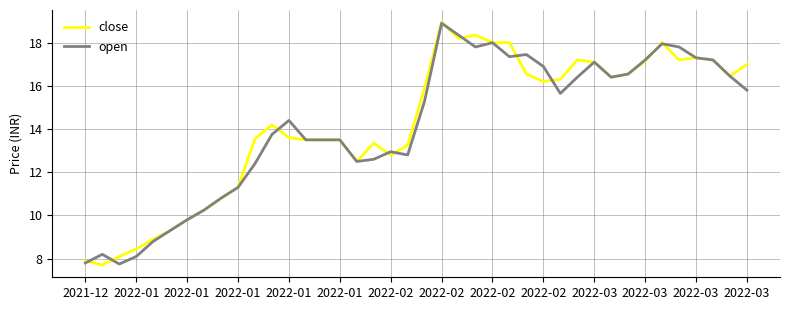

What are all the series names shown in the legend?

close, open